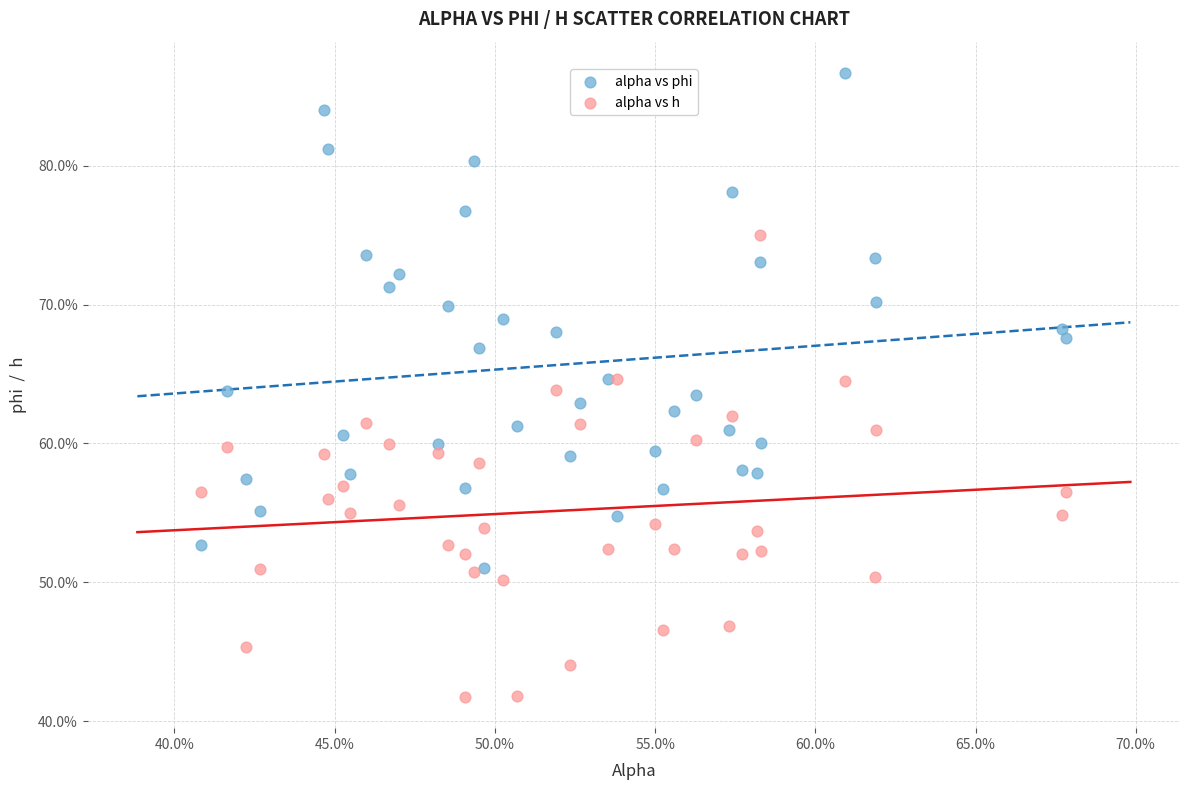

Which series contains the highest Y value?

alpha vs phi